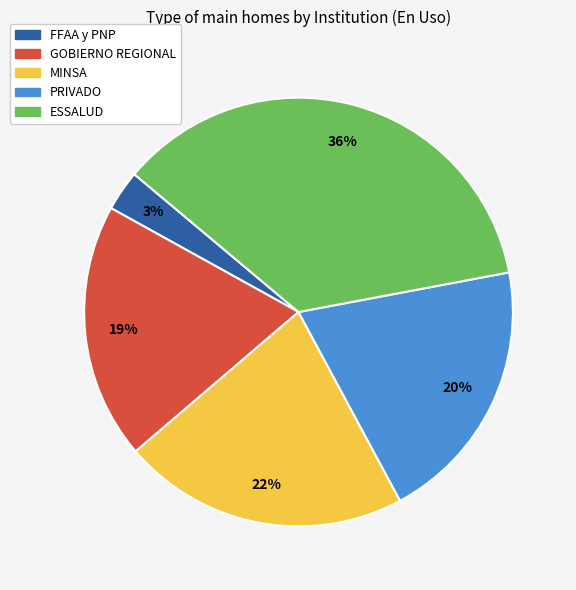

How many slices are in this pie chart?

5